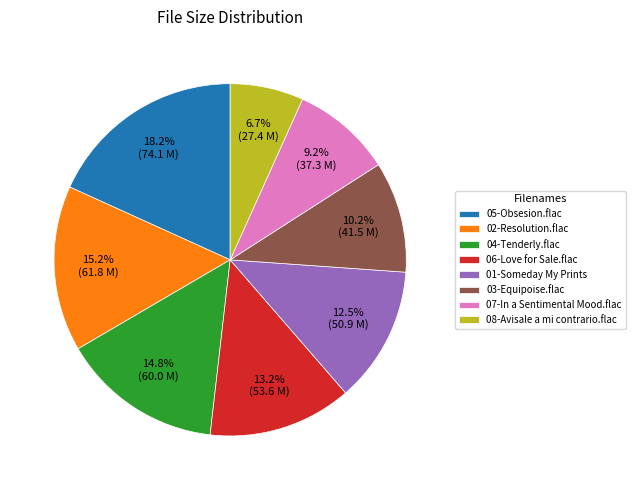

Does any single category account for the majority?

No